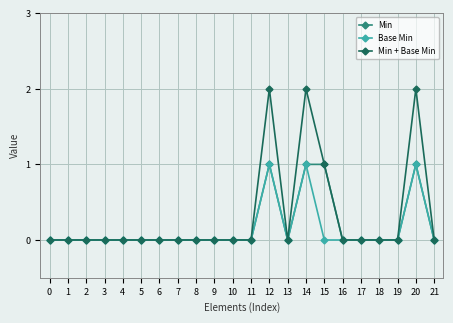

Which series has the largest range (max minus min)?

Min + Base Min